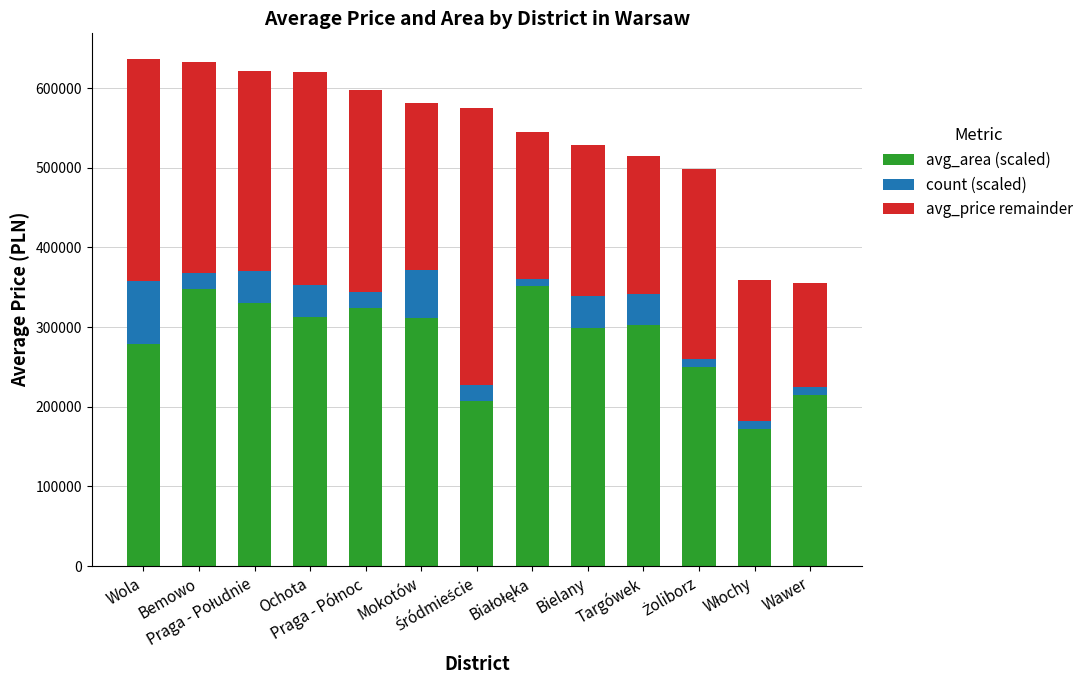

What is the average value of the avg_area (scaled) series?

284662.5